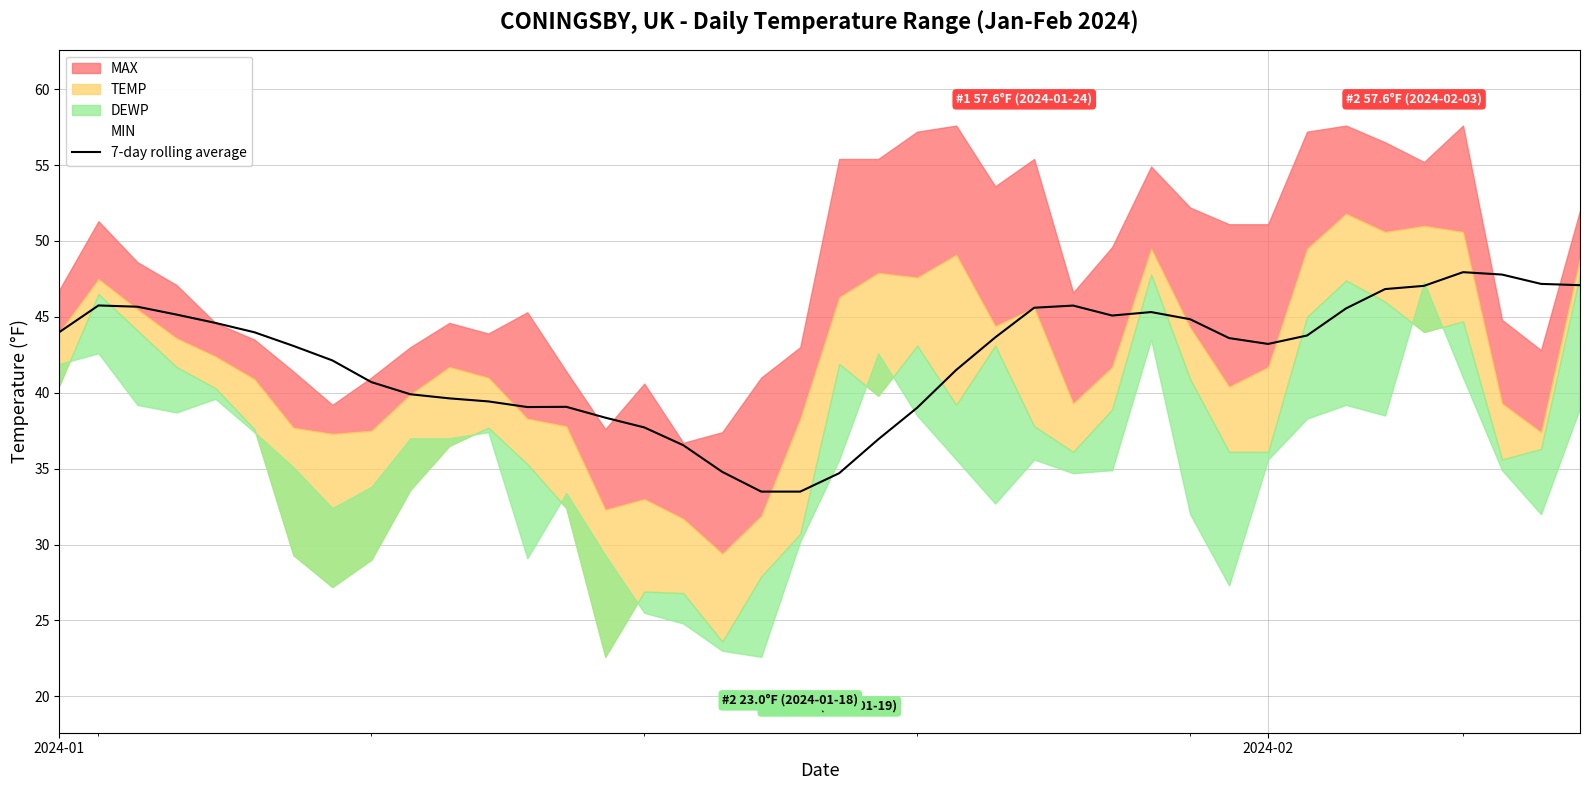

How many values are below 43?

17